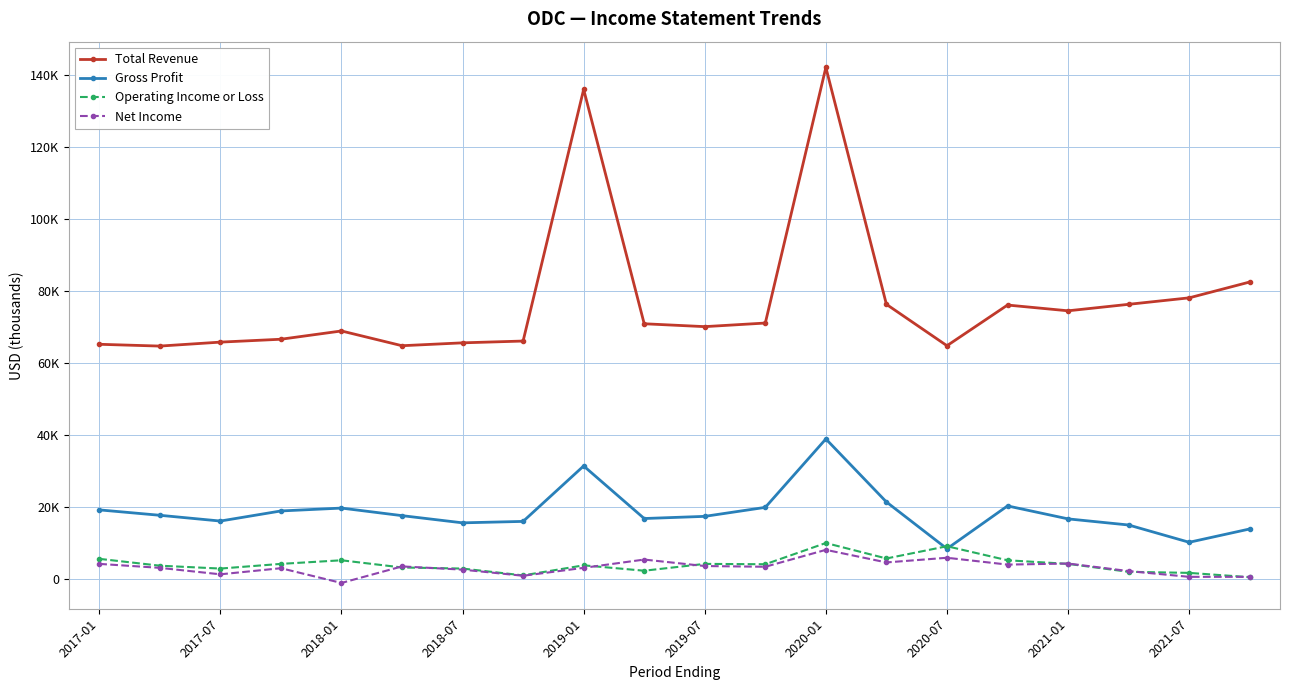

True or false: Total Revenue and Gross Profit intersect in this chart.

False